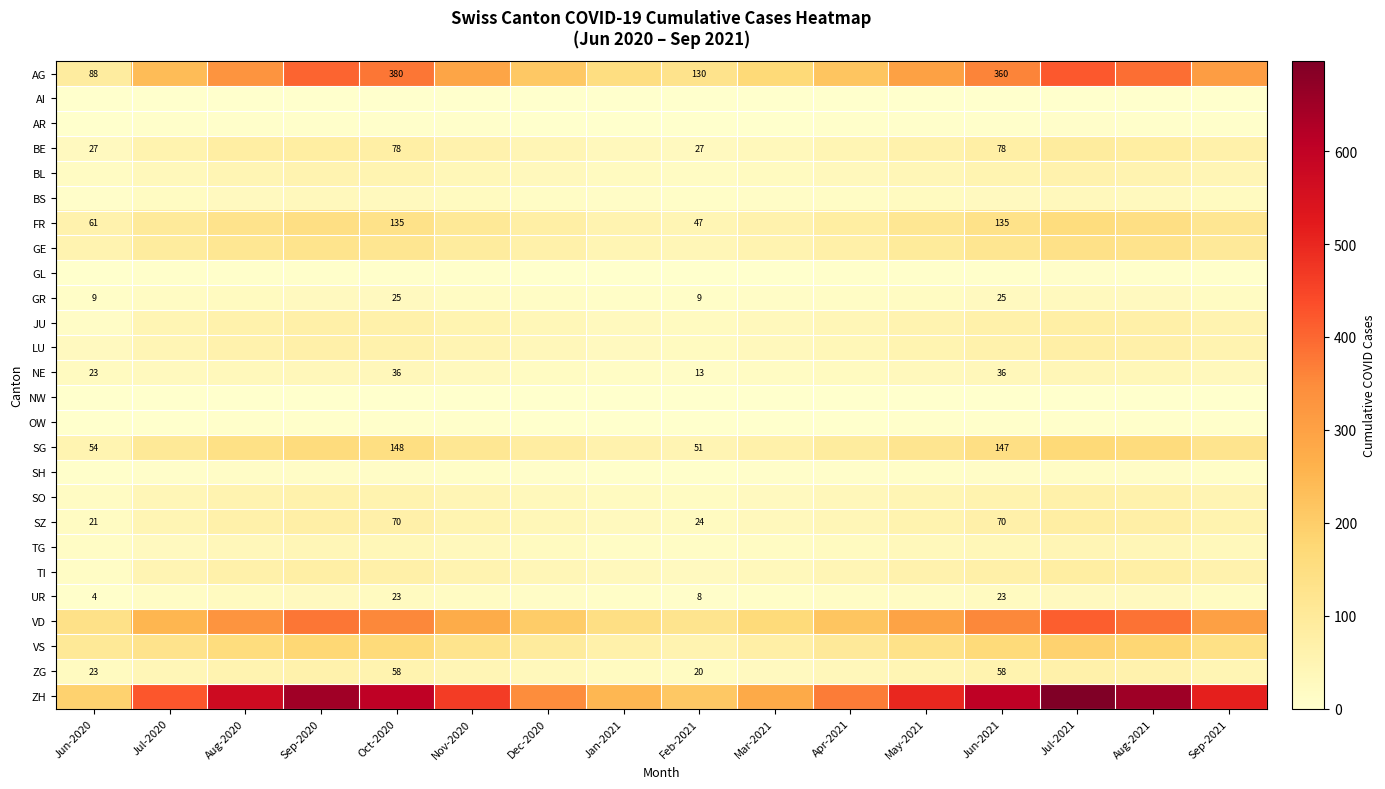

Which series has the largest range (max minus min)?

ZH